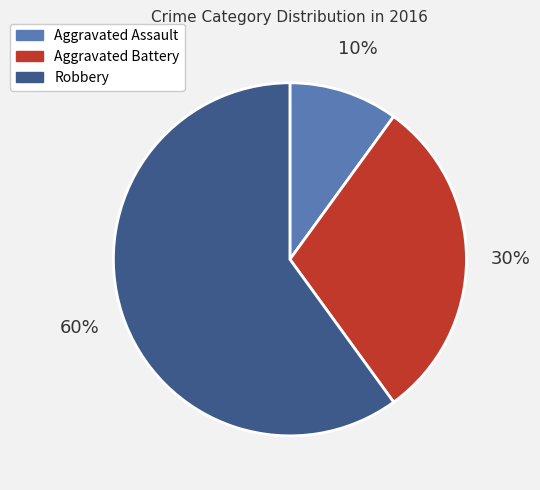

The Aggravated Battery slice represents 30% of the pie. True or false?

True